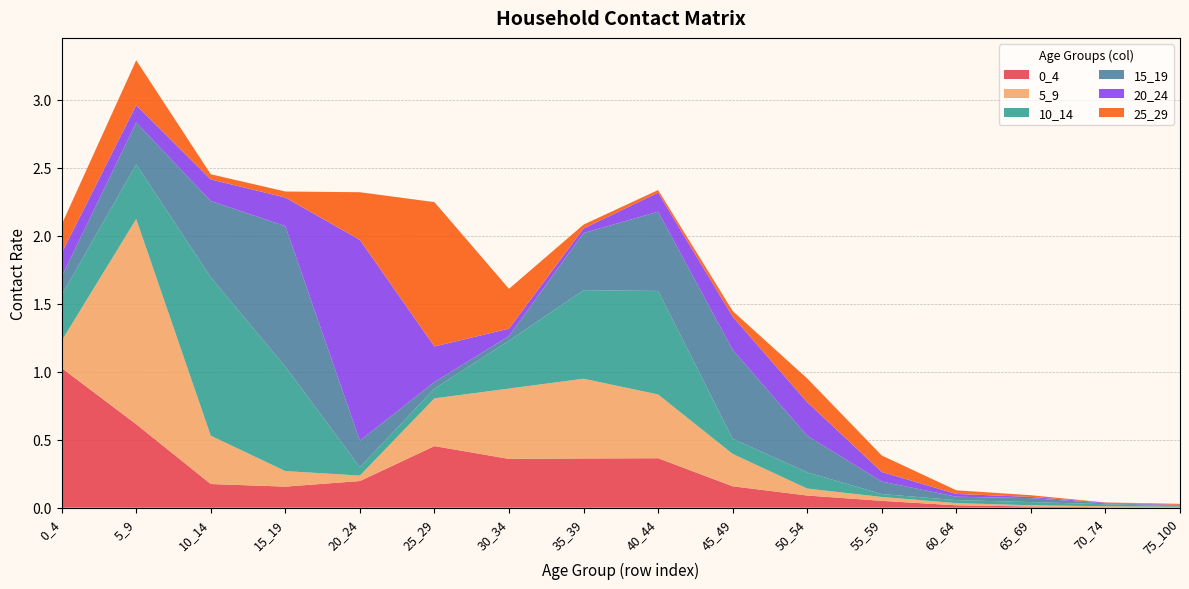

Reading left to right, extract all data points from this chart.

0_4: 1.0	0.6	0.2	0.2	0.2	0.5	0.4	0.4	0.4	0.2	0.1	0.1	0.0	0.0	0.0	0.0
5_9: 0.2	1.5	0.4	0.1	0.0	0.4	0.5	0.6	0.5	0.2	0.1	0.0	0.0	0.0	0.0	0.0
10_14: 0.3	0.4	1.2	0.8	0.1	0.1	0.4	0.7	0.8	0.1	0.1	0.0	0.0	0.0	0.0	0.0
15_19: 0.1	0.3	0.6	1.0	0.2	0.0	0.0	0.4	0.6	0.7	0.3	0.1	0.0	0.0	0.0	0.0
20_24: 0.2	0.1	0.2	0.2	1.5	0.3	0.1	0.0	0.1	0.2	0.2	0.1	0.0	0.0	0.0	0.0
25_29: 0.2	0.3	0.0	0.0	0.4	1.1	0.3	0.0	0.0	0.0	0.2	0.1	0.0	0.0	0.0	0.0